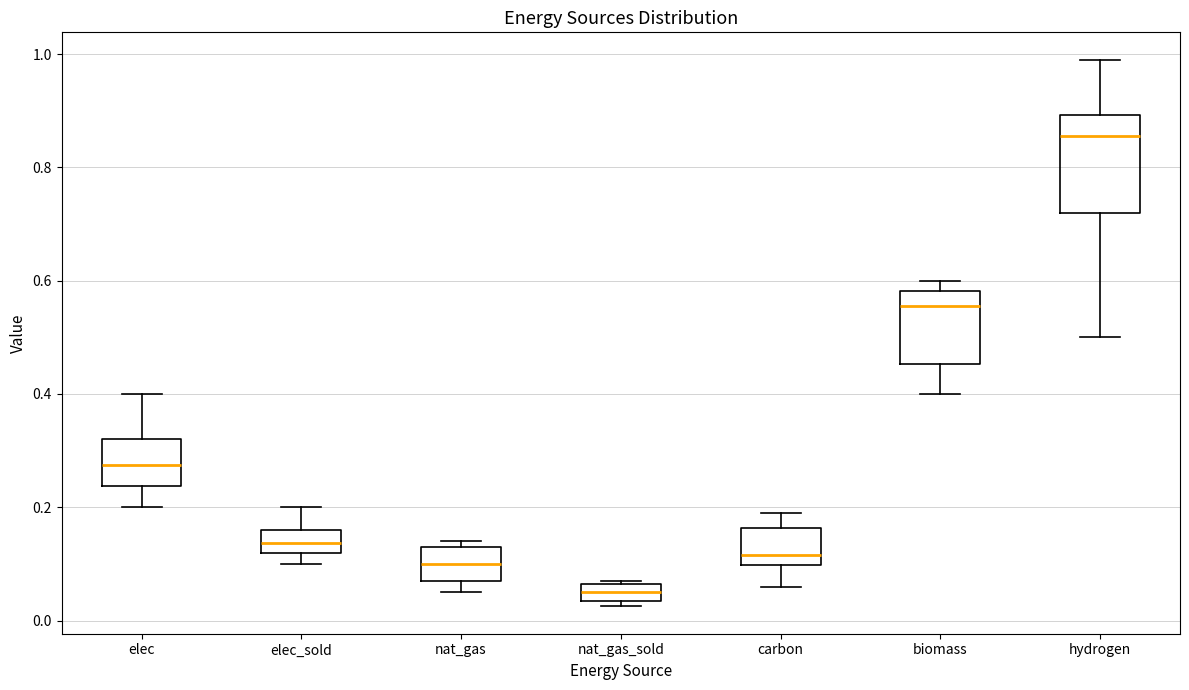

Which box is the tallest, from its lower edge to its upper edge?

hydrogen